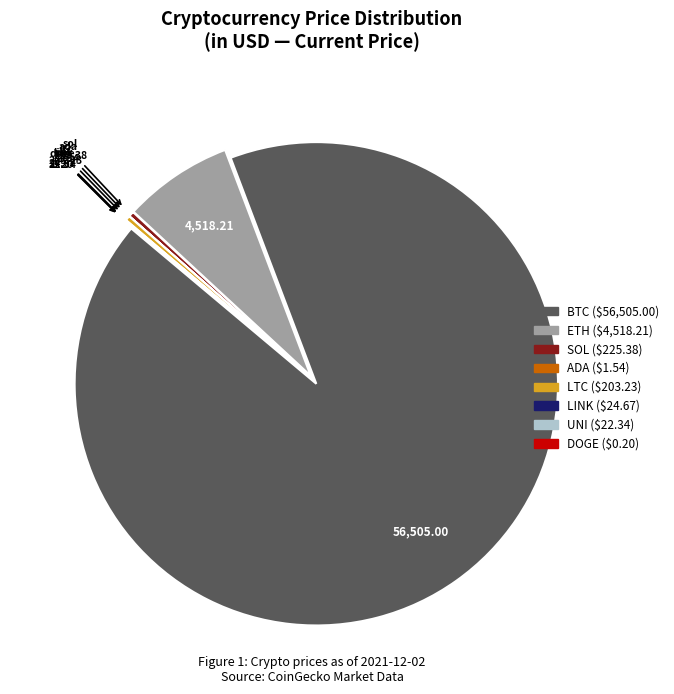

Is there a majority slice in this chart?

Yes